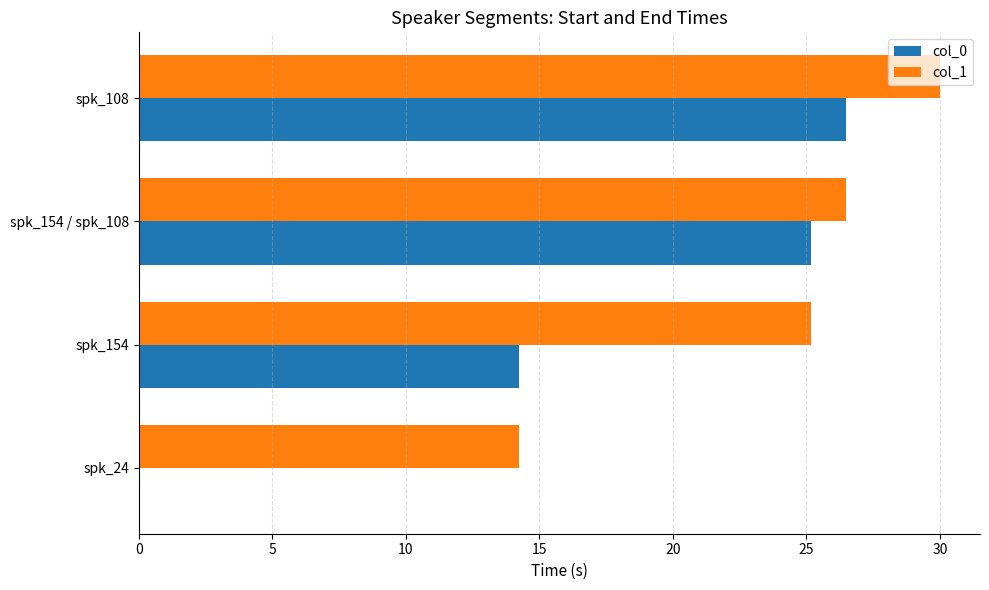

Is the value of col_0 at spk_154 / spk_108 greater than the value of col_1 at spk_154 / spk_108?

No